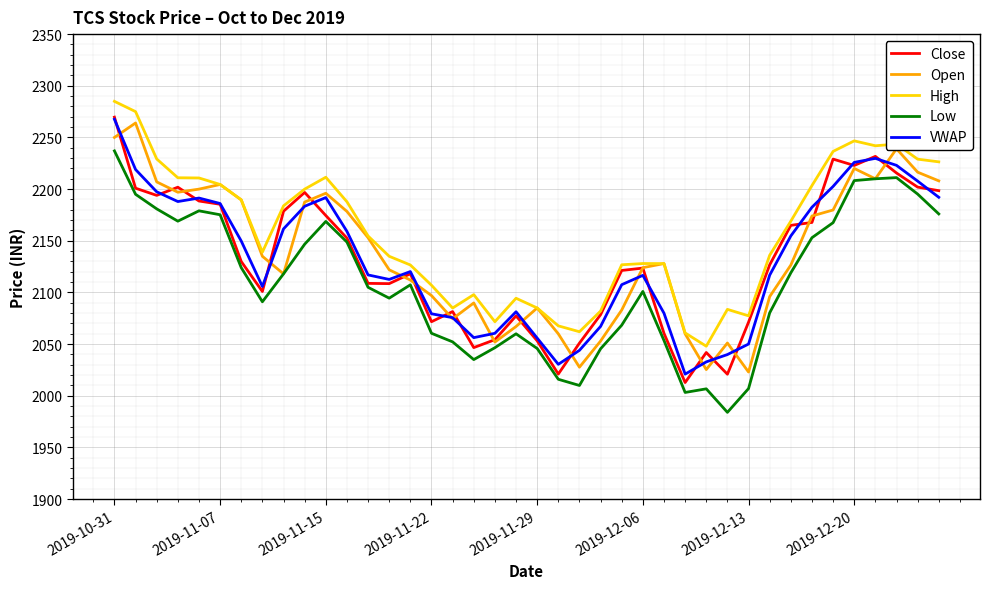

What is the minimum value shown in the chart?

1984.0